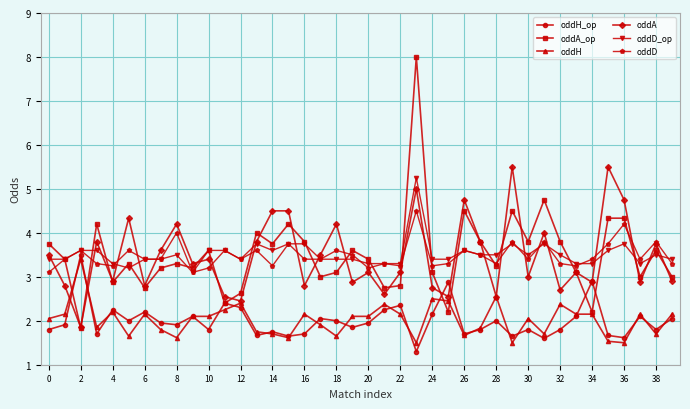

Does the chart display data point markers on the line(s)?

Yes